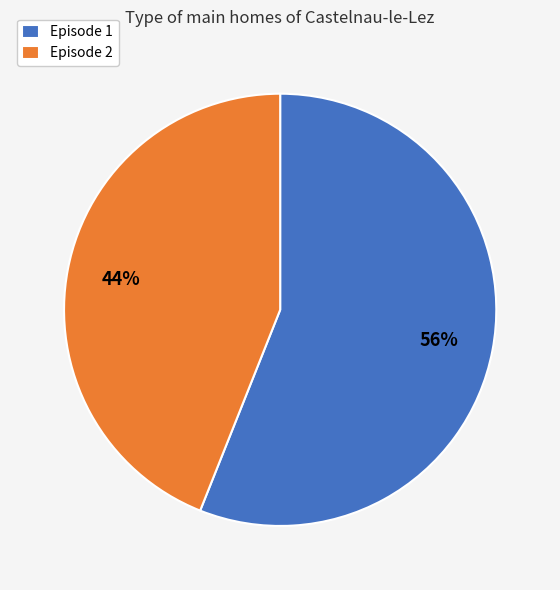

Is it true that Episode 2 is 33% of the pie?

False